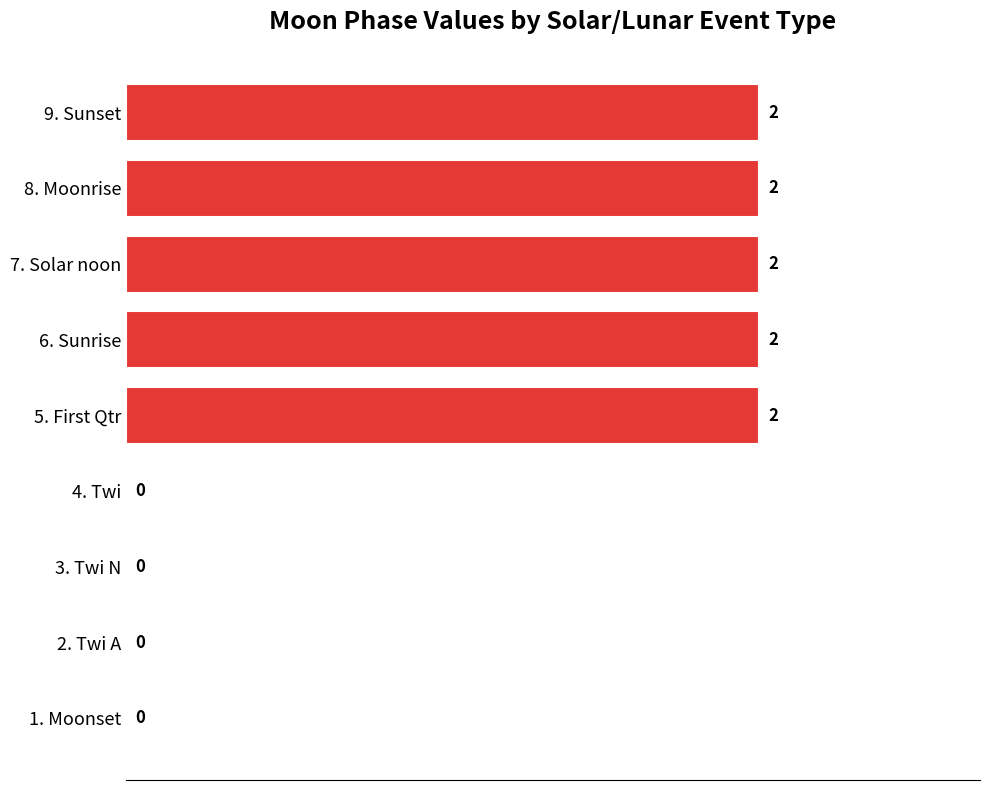

Are the bars grouped side by side (vs. stacked)?

No